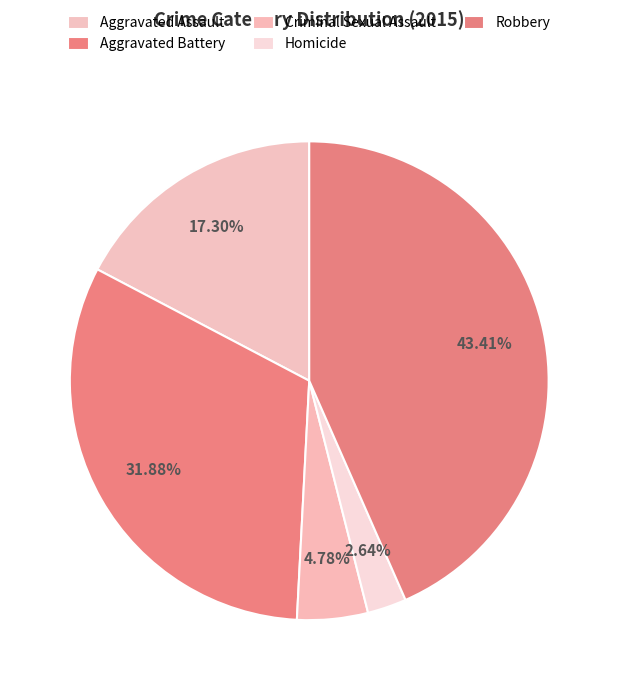

Count the number of slices in the pie.

5